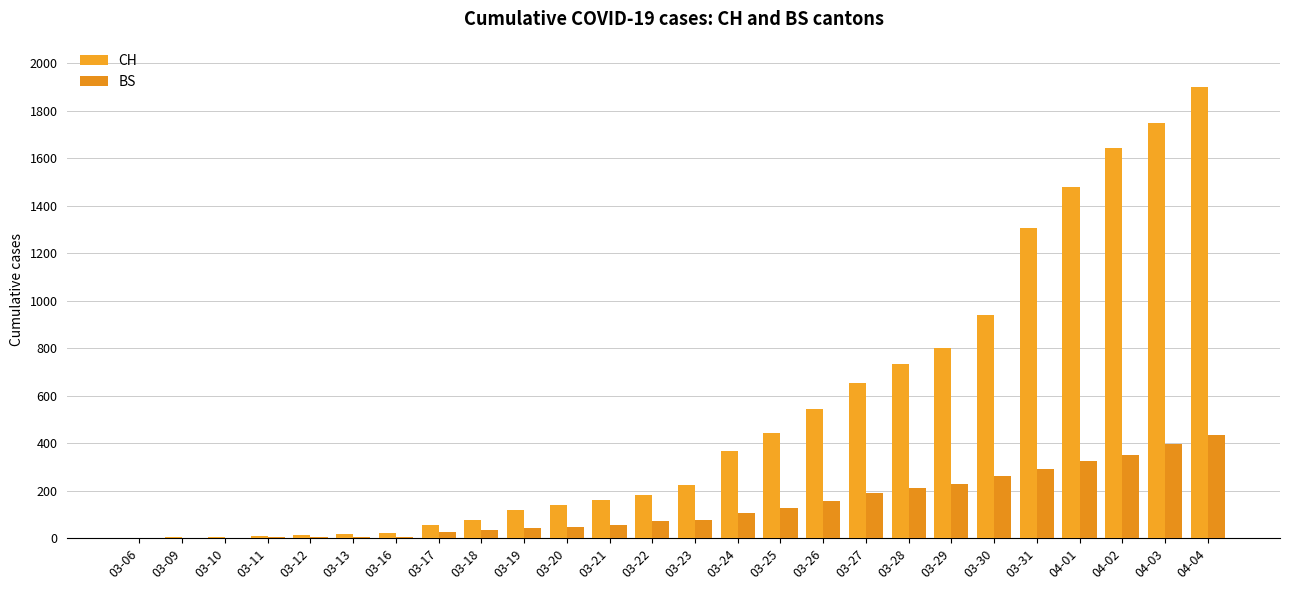

At how many categories does at least one series exceed 62?

18